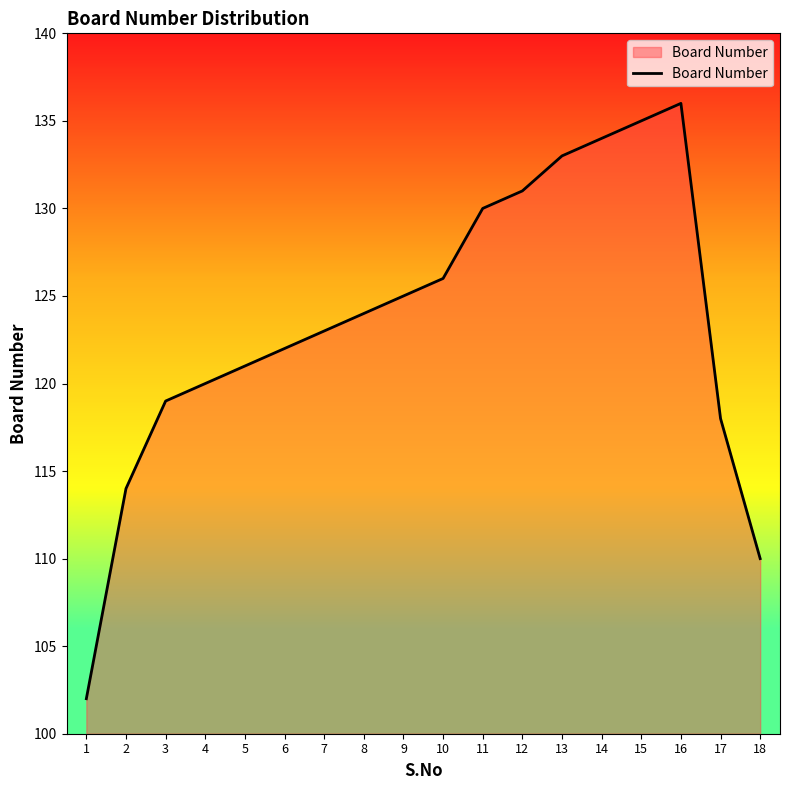

The chart shows a value of 216 at 13. True or false?

False